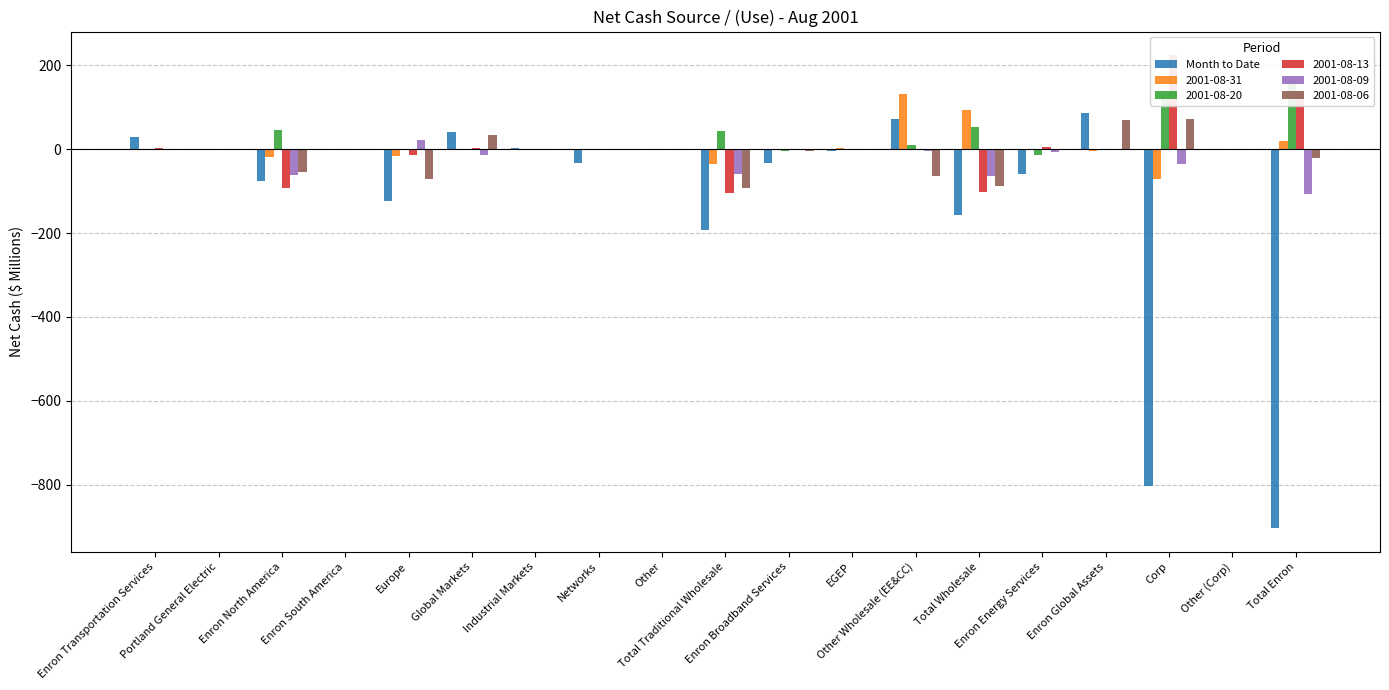

The value at Enron Transportation Services is 28.3. True or false?

True